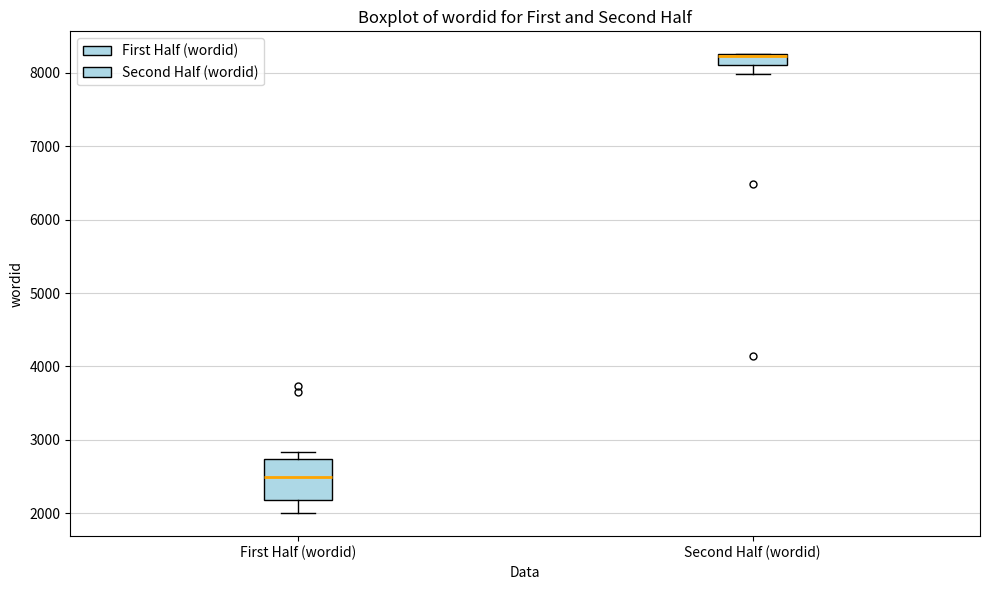

Where does the lower whisker of the box for Second Half (wordid) end on the y-axis? The values are not printed on the chart, so give them approximately, as read against the axis.

8000